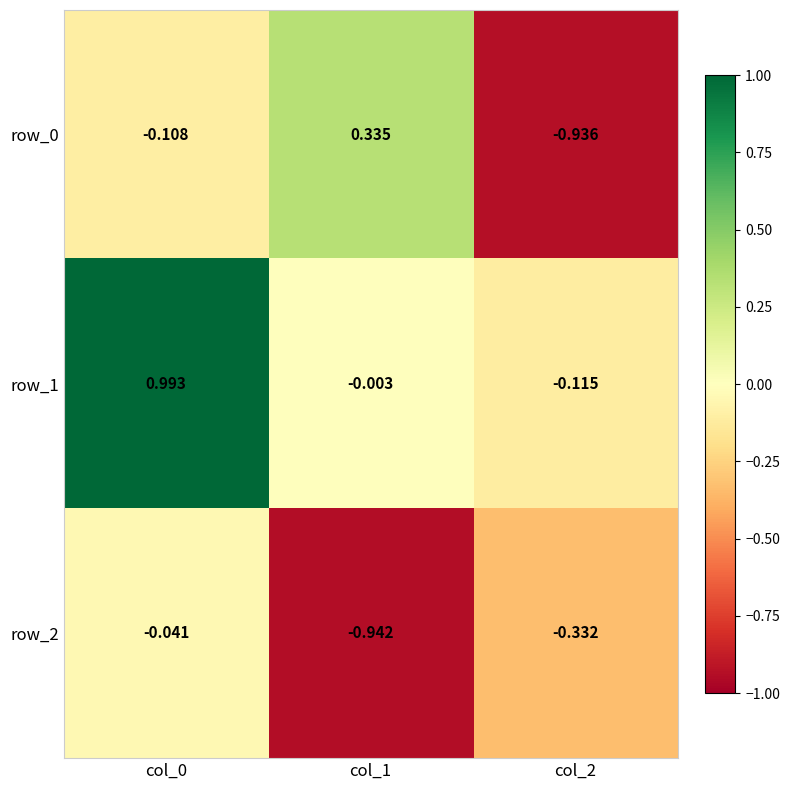

Is the value of row_0 at col_0 greater than the value of row_2 at col_2?

Yes